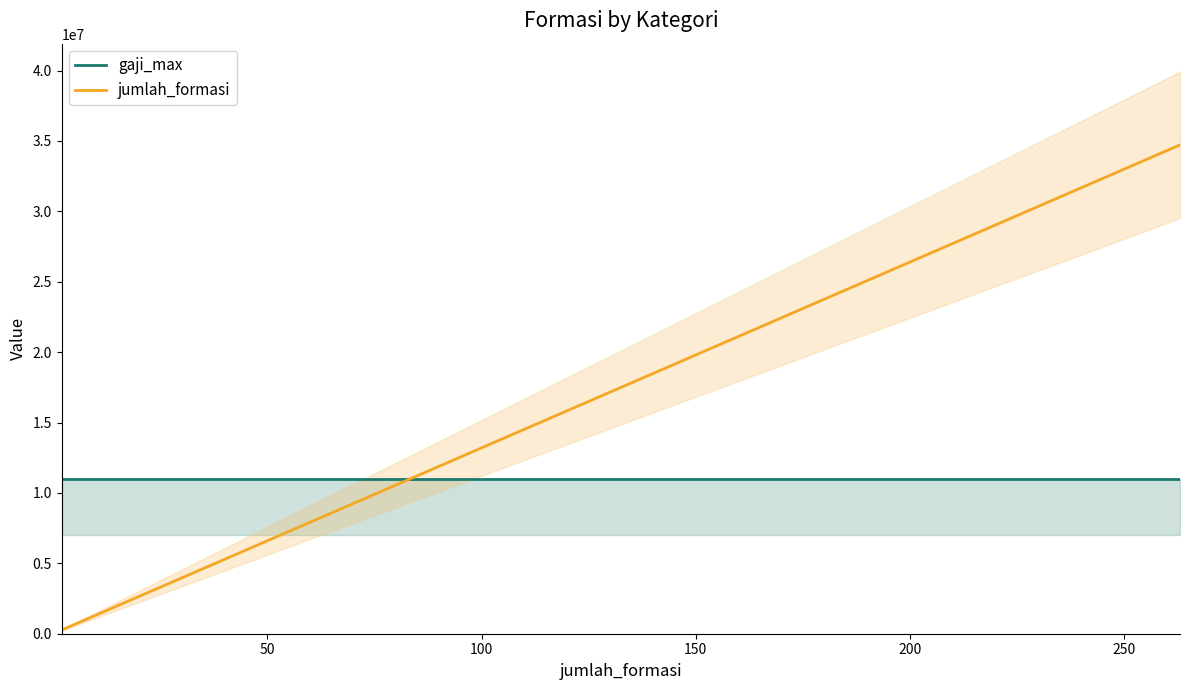

Which series has the largest range (max minus min)?

jumlah_formasi